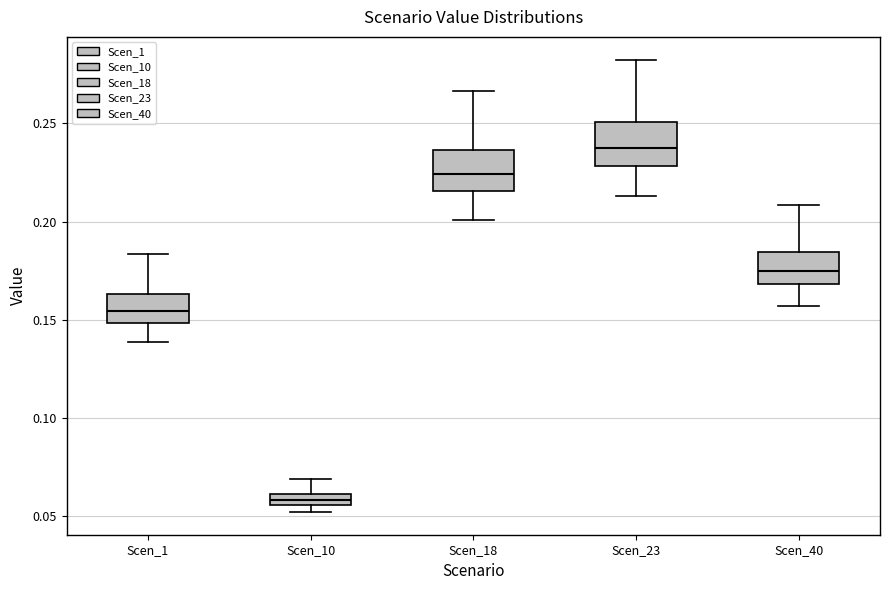

Where is the lower edge of the box for Scen_10 on the y-axis? The values are not printed on the chart, so give them approximately, as read against the axis.

0.055